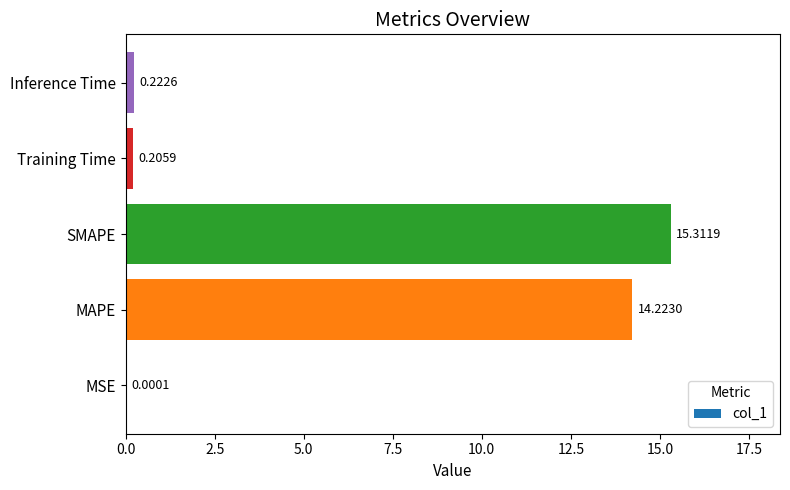

What is the sum of the values at Inference Time and SMAPE?

15.5